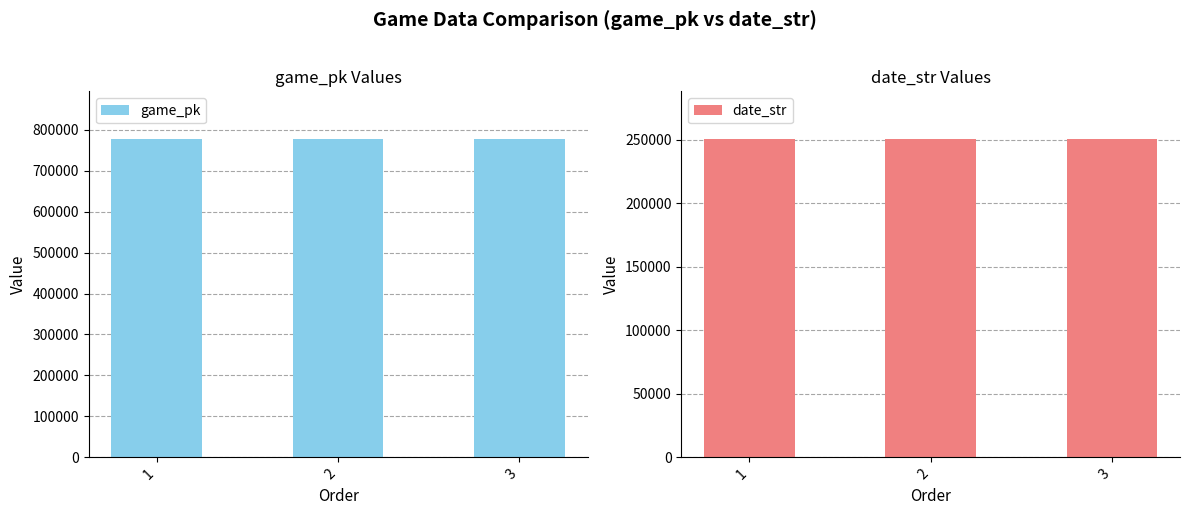

Rank the series by their maximum value, from lowest to highest.

date_str, game_pk